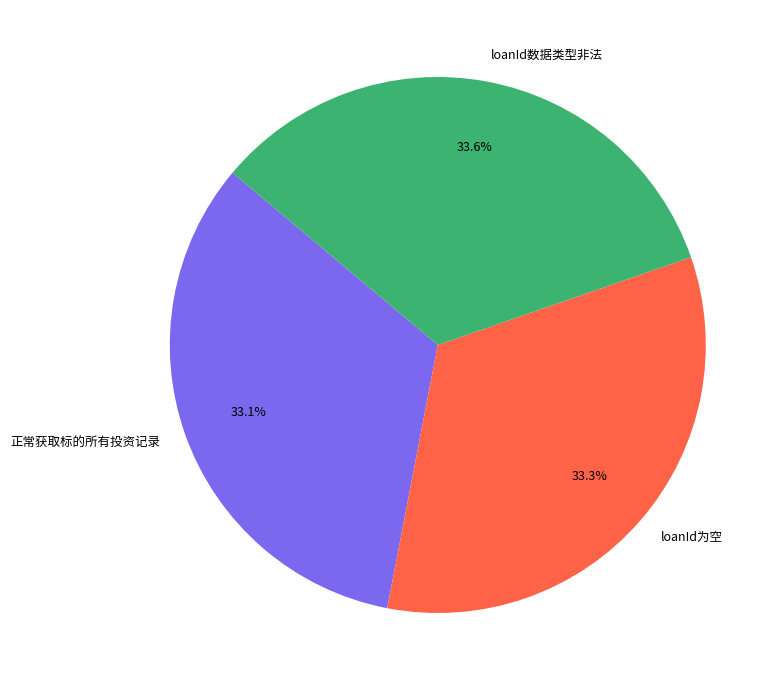

Does any single category account for the majority?

No